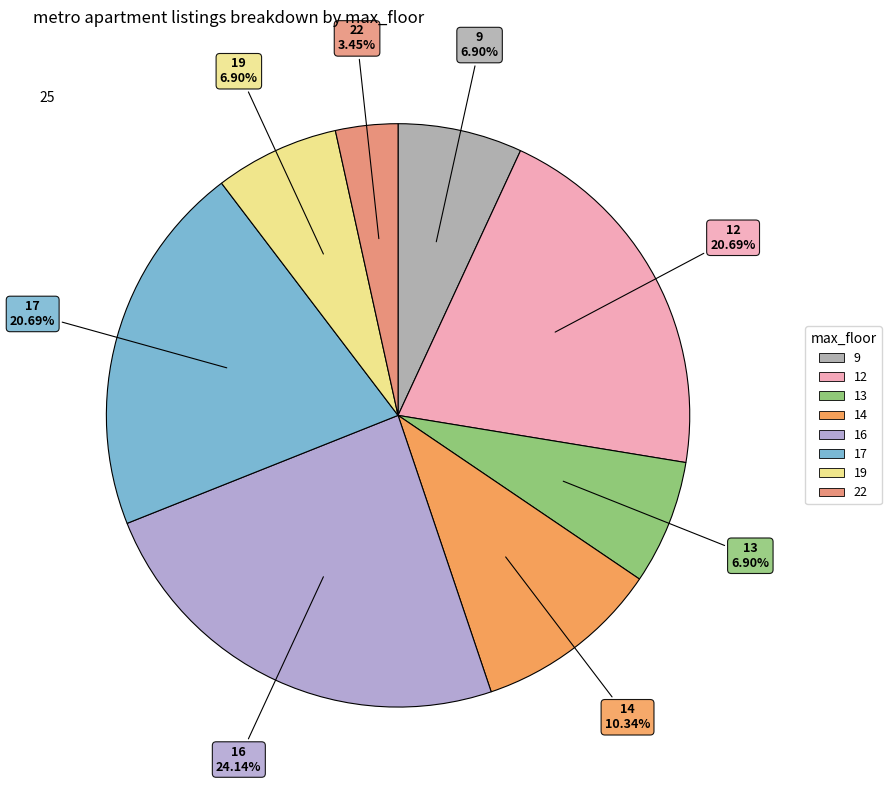

How many segments does this pie chart have?

8